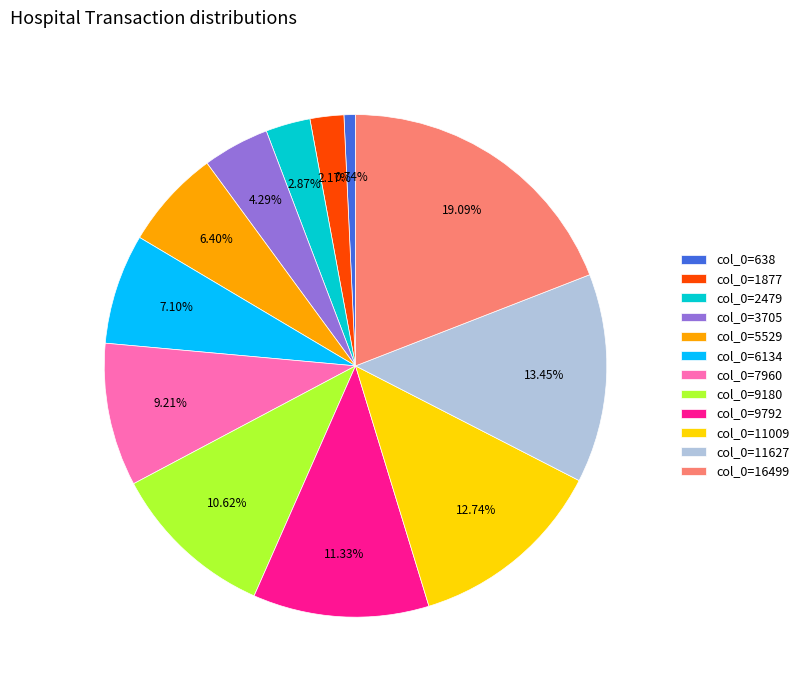

Which slice is the largest?

col_0=16499